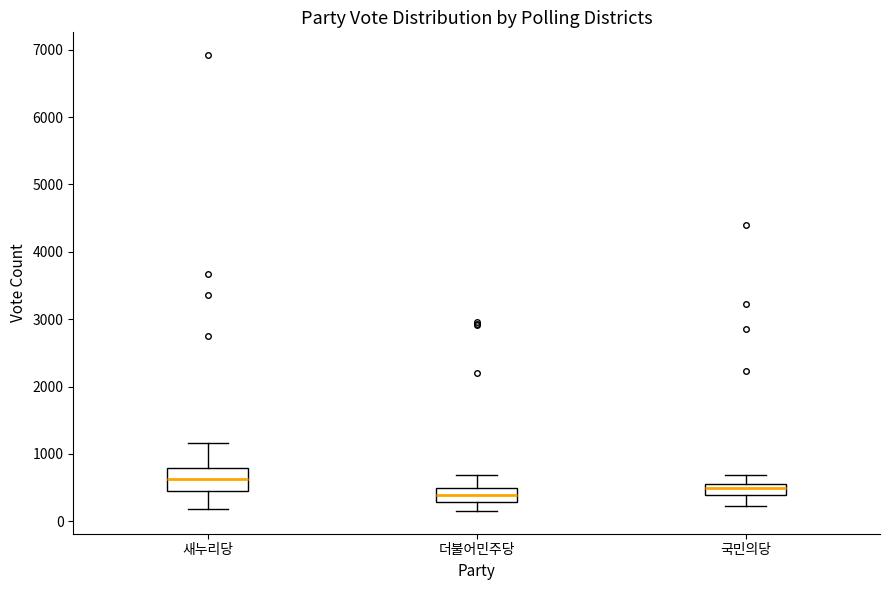

Where does the upper whisker of the box for 더불어민주당 end on the y-axis? The values are not printed on the chart, so give them approximately, as read against the axis.

700